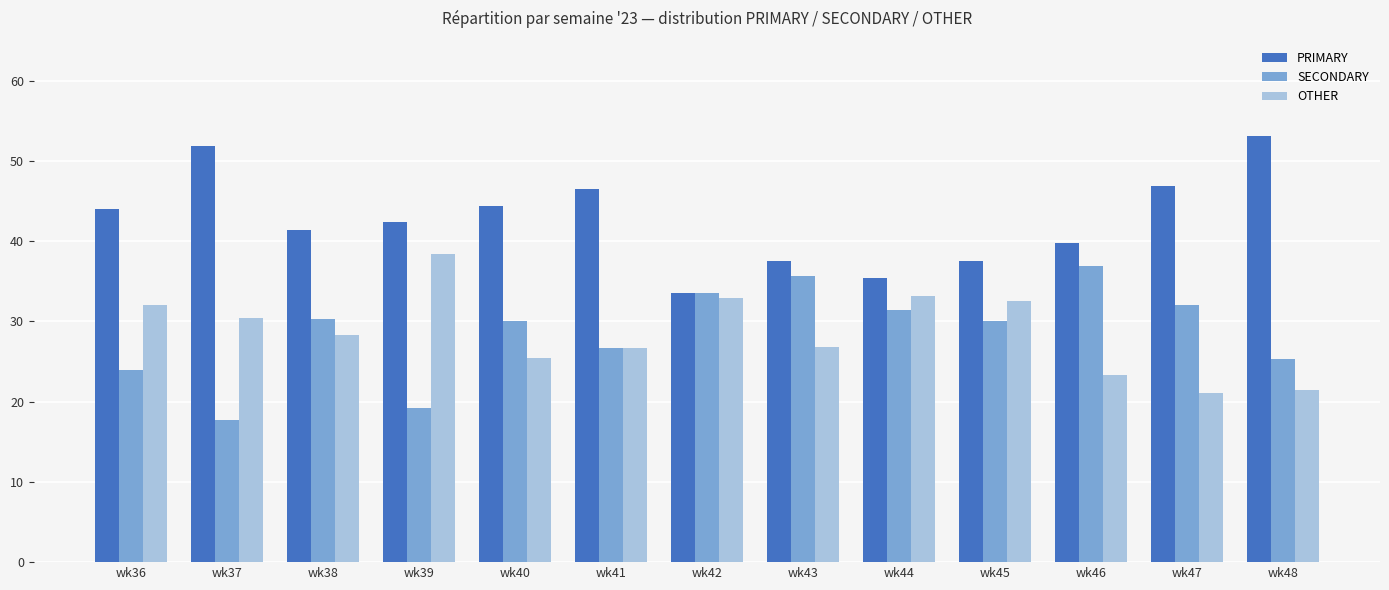

What is the value of the SECONDARY bar at the 5th from the left?

30.1